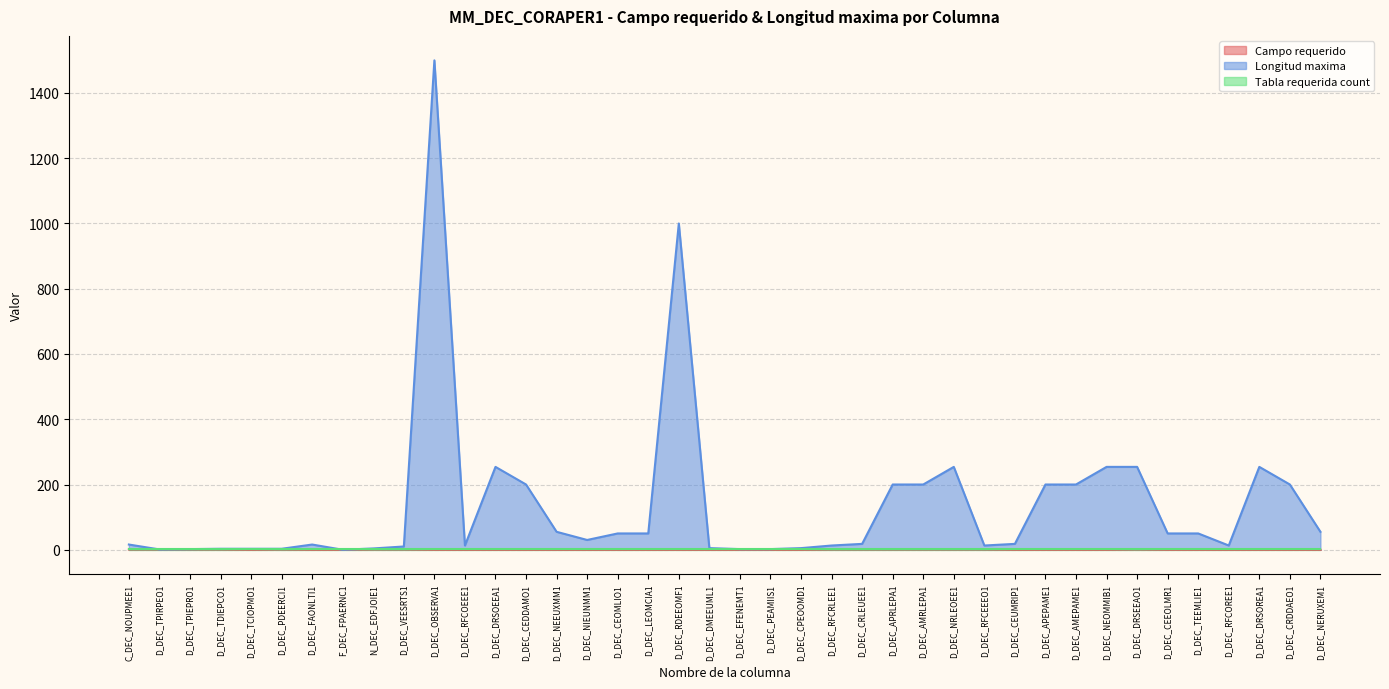

At which category is the sum across all series the highest?

D_DEC_OBSERVA1